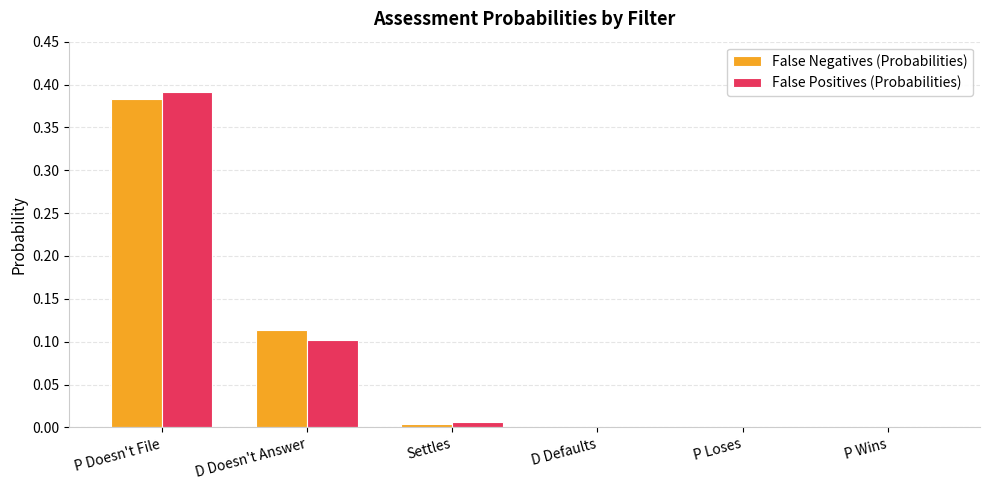

Count the number of categories in the chart.

6